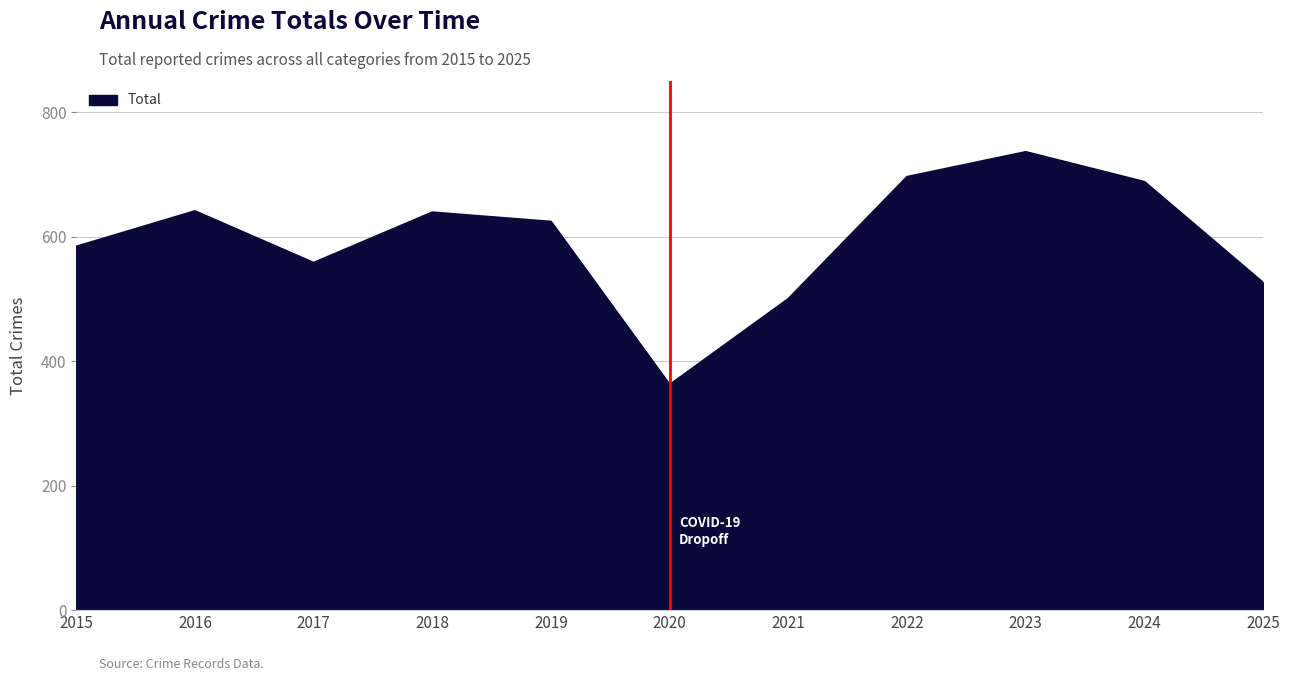

Where is the first local maximum?

2016